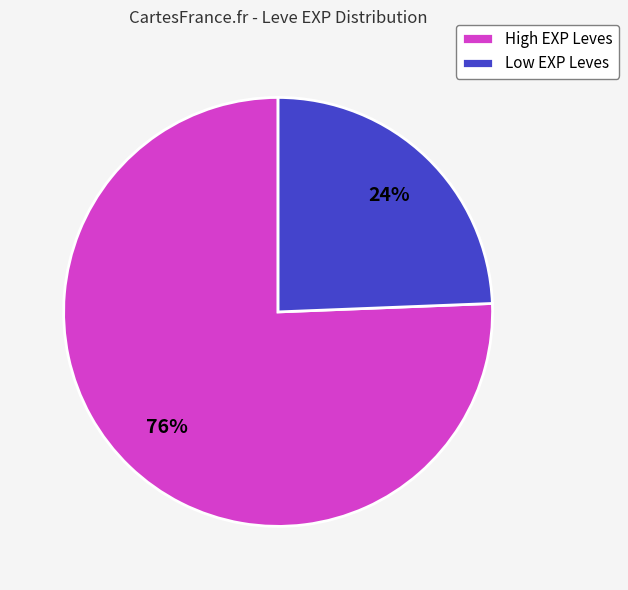

How many slices are in this pie chart?

2